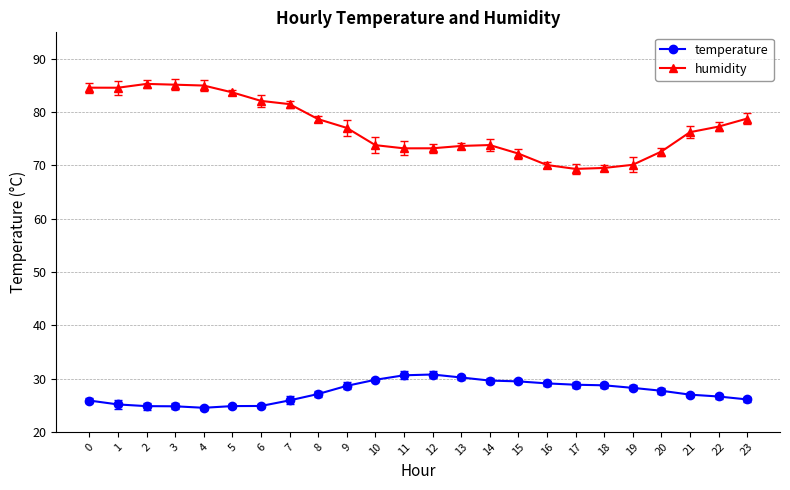

What is the total value across all series at 15?

101.7